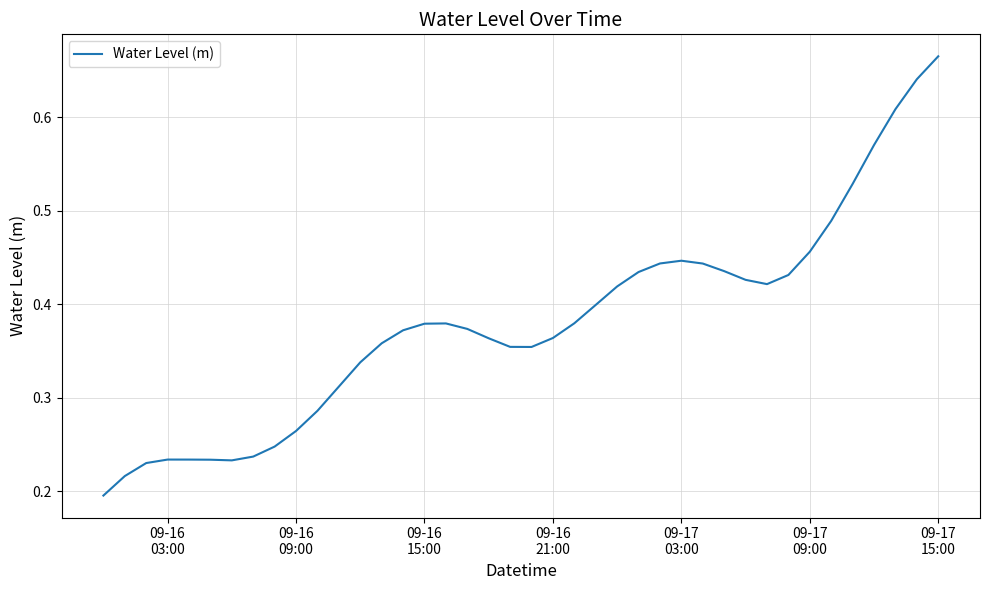

How many lines are shown in the chart?

1